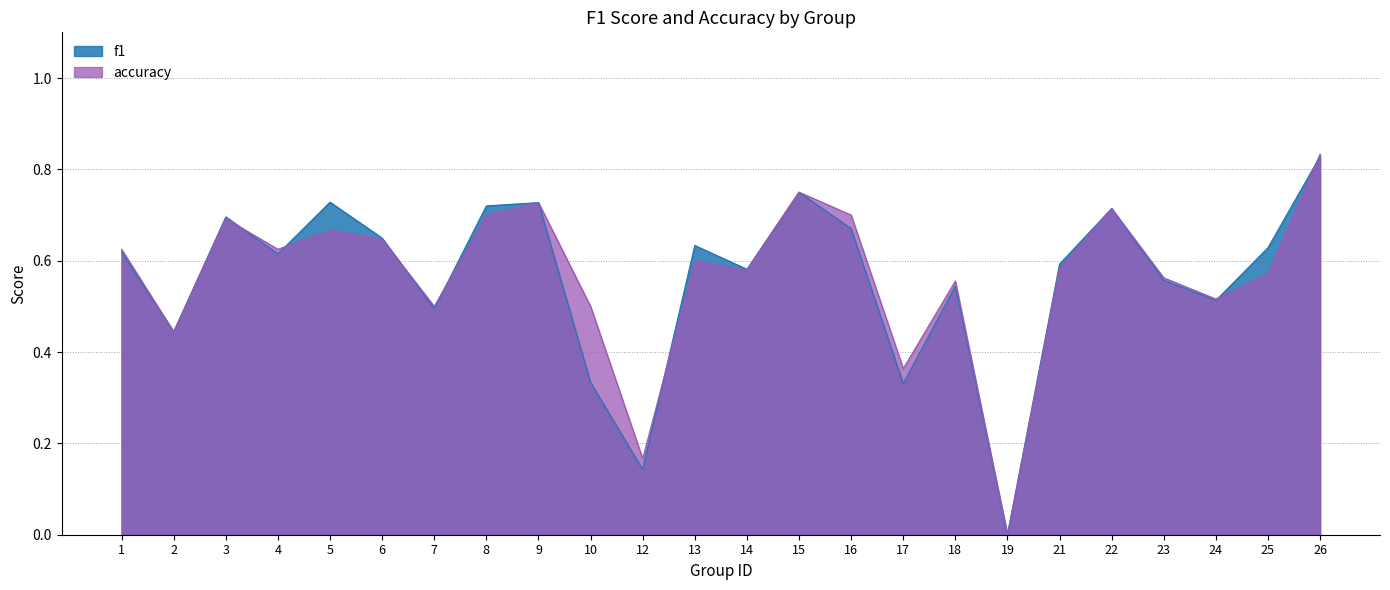

Which category has the highest value across all series?

26